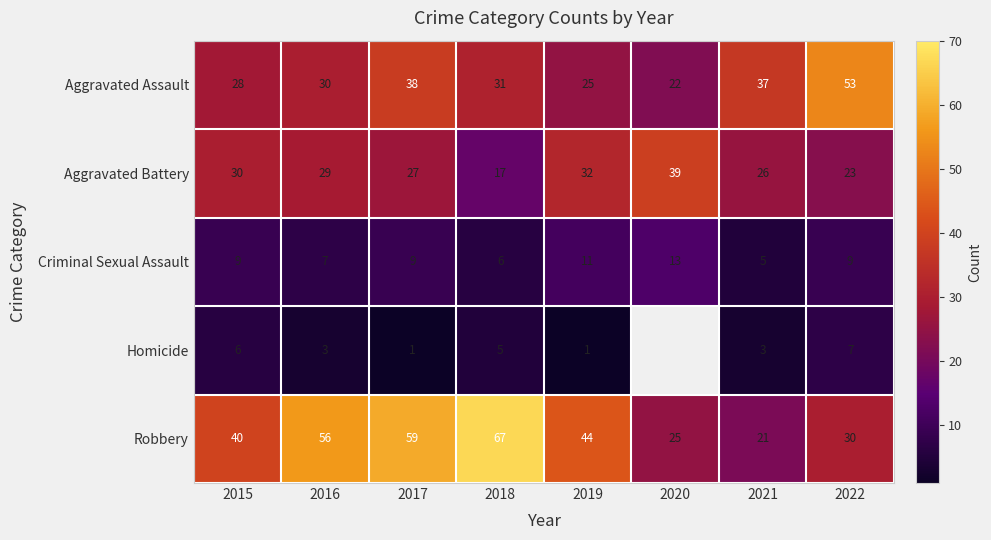

Which series changed the most between 2019 and 2021?

Robbery